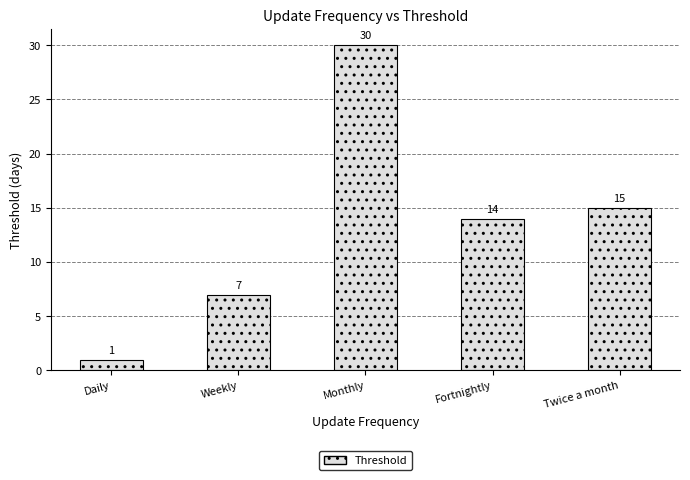

How many values are below 14?

2